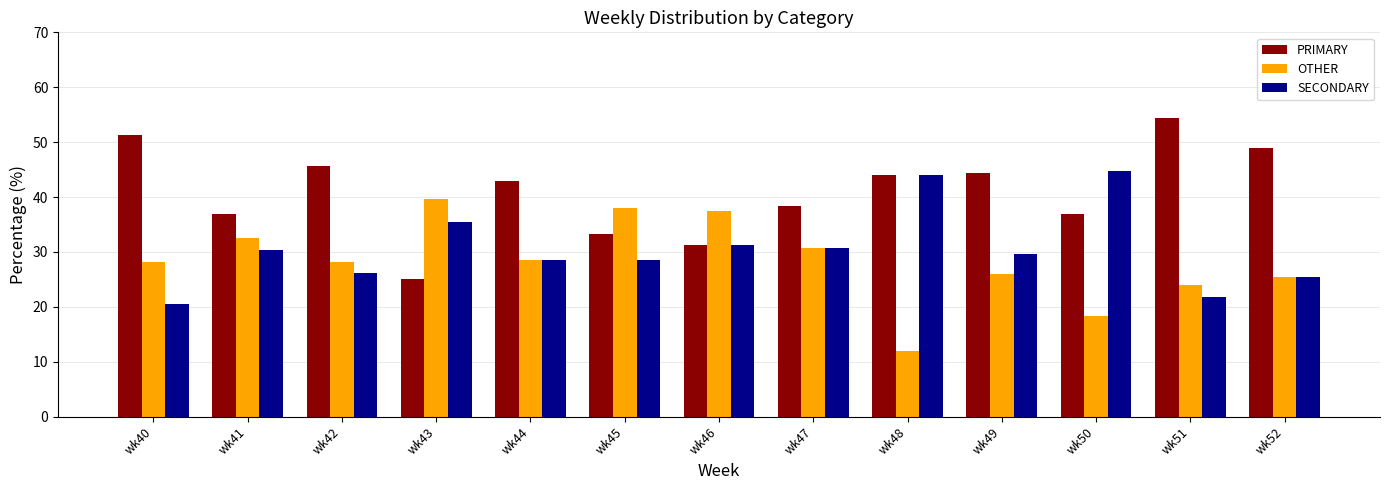

What is the difference between the maximum and minimum values in the OTHER series?

27.6